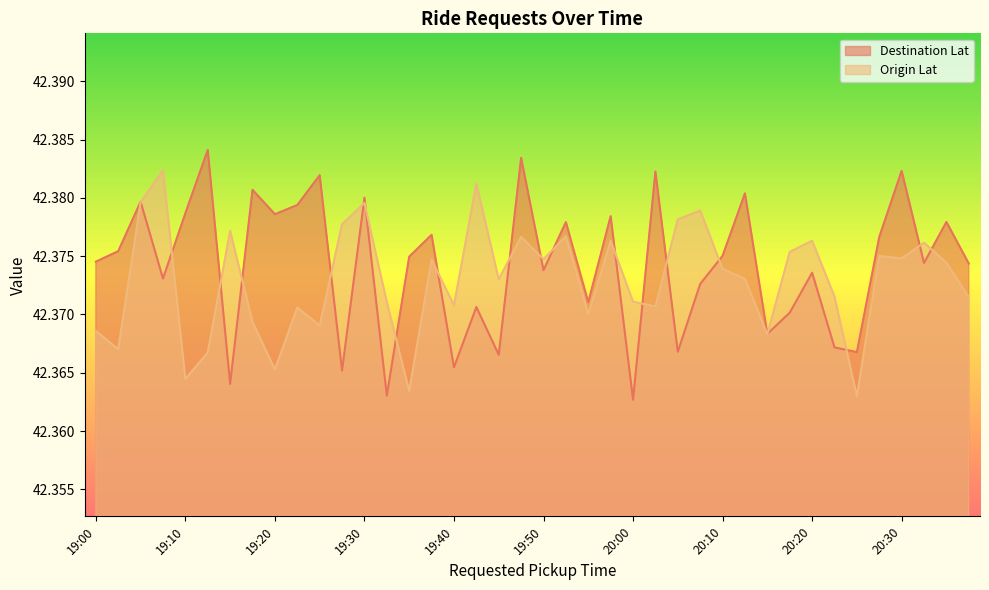

The Origin Lat series shows 68.2 at 19:00. True or false?

False